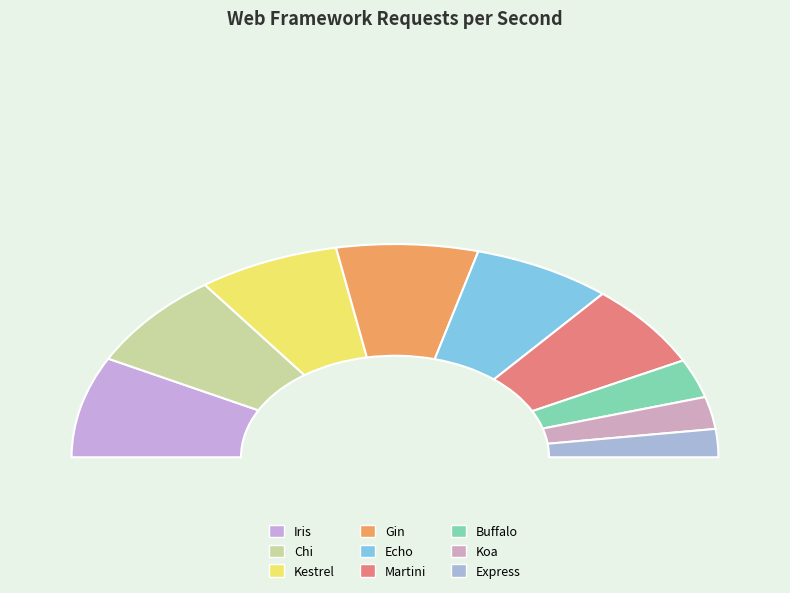

How many slices are in this pie chart?

9